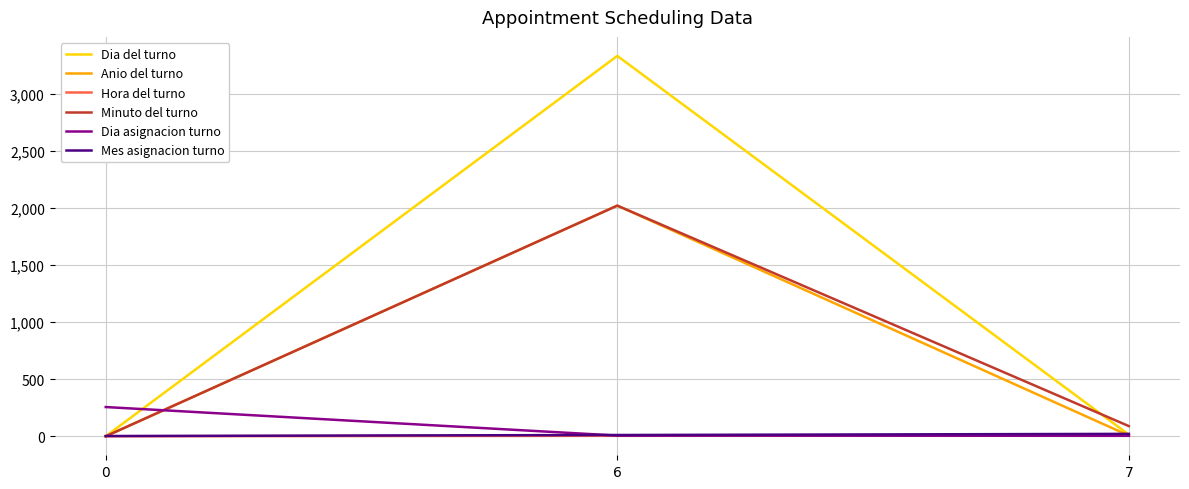

What is the difference between the highest and lowest values at 6?

3329